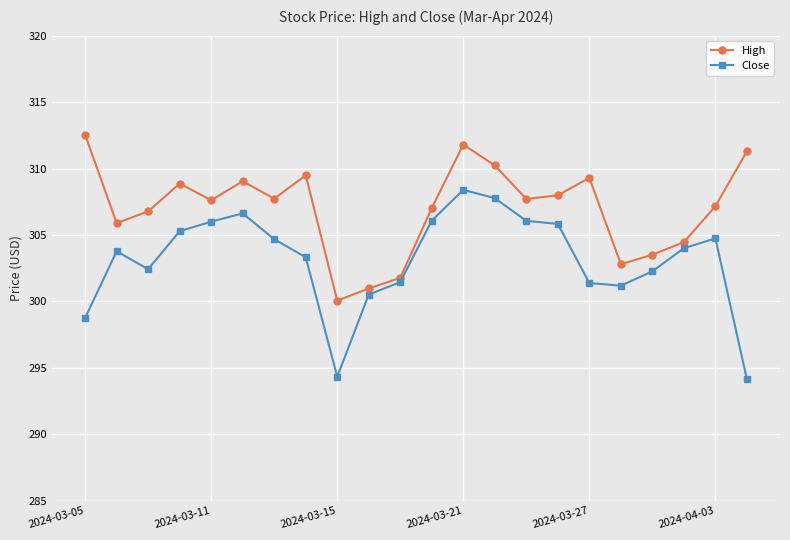

True or false: High has more than 0 interior local peaks.

True